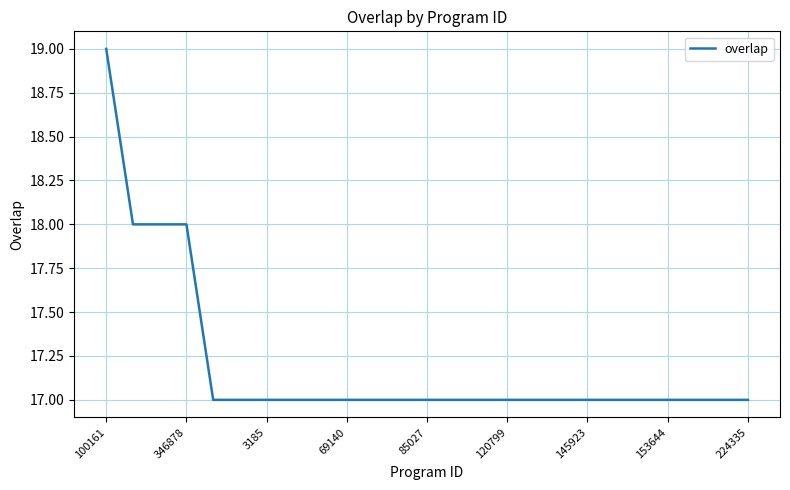

What is the greatest value displayed?

19